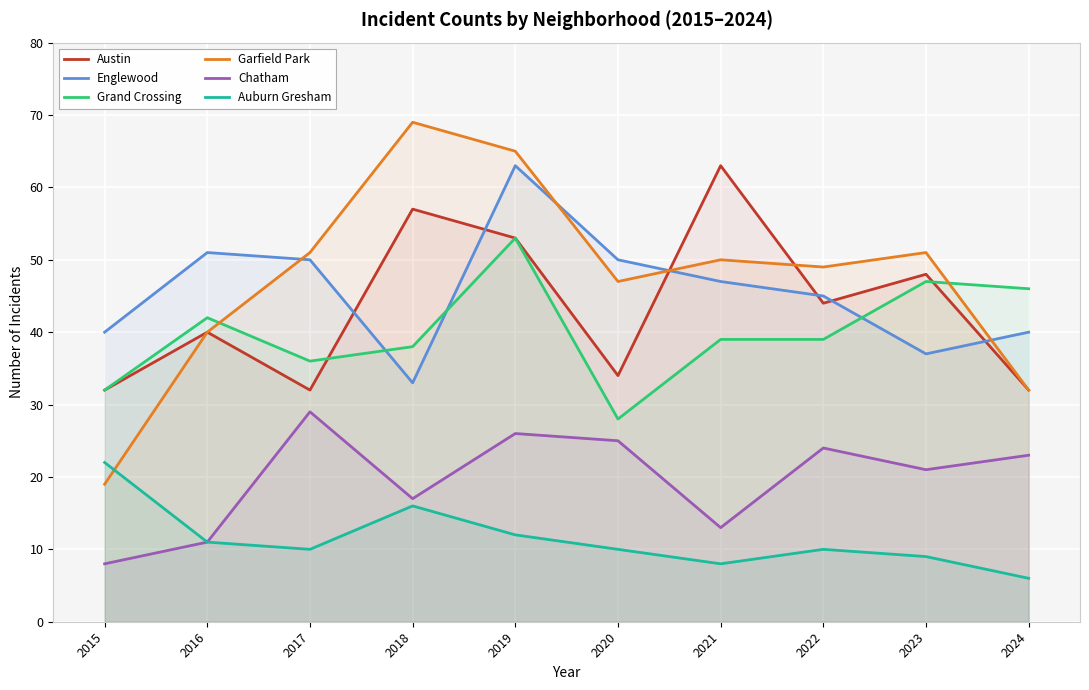

Which series has the largest range (max minus min)?

Garfield Park